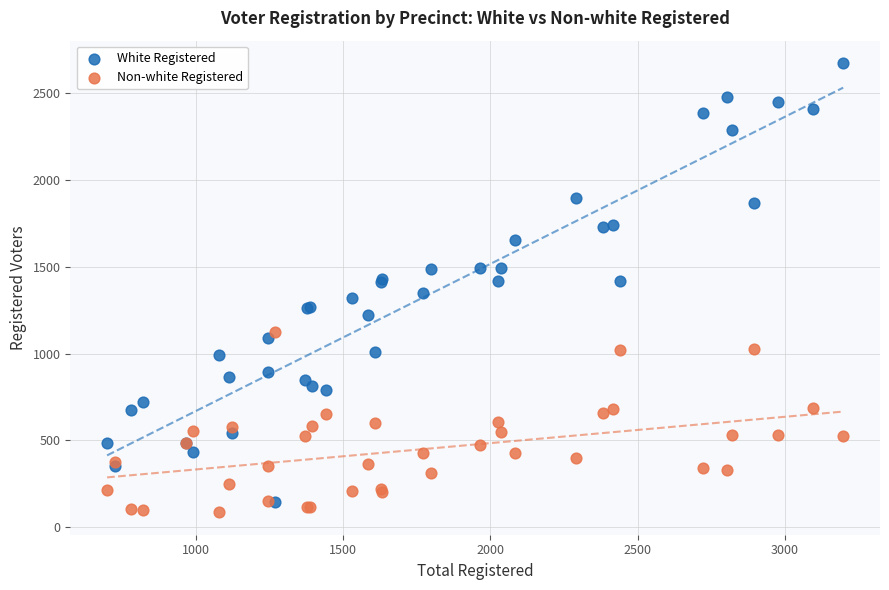

Which series reaches the maximum Y coordinate?

White Registered